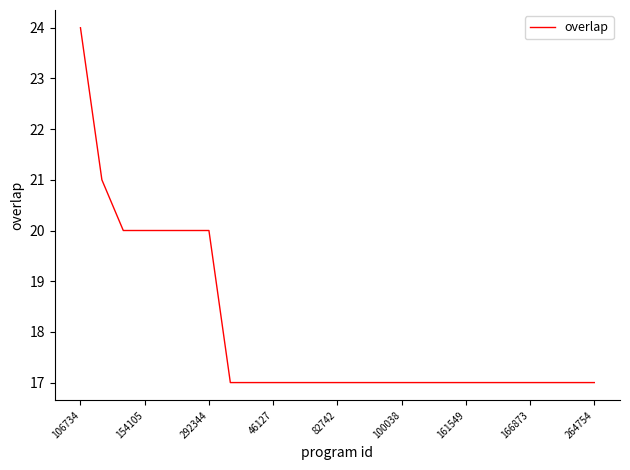

How many distinct data groups are displayed?

1